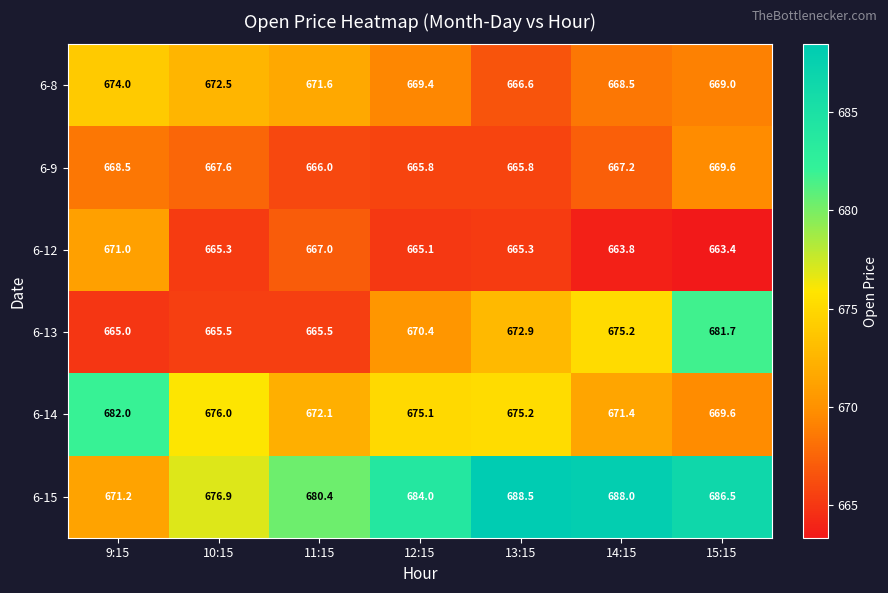

The 6-12 series shows 1194.7 at 11:15. True or false?

False